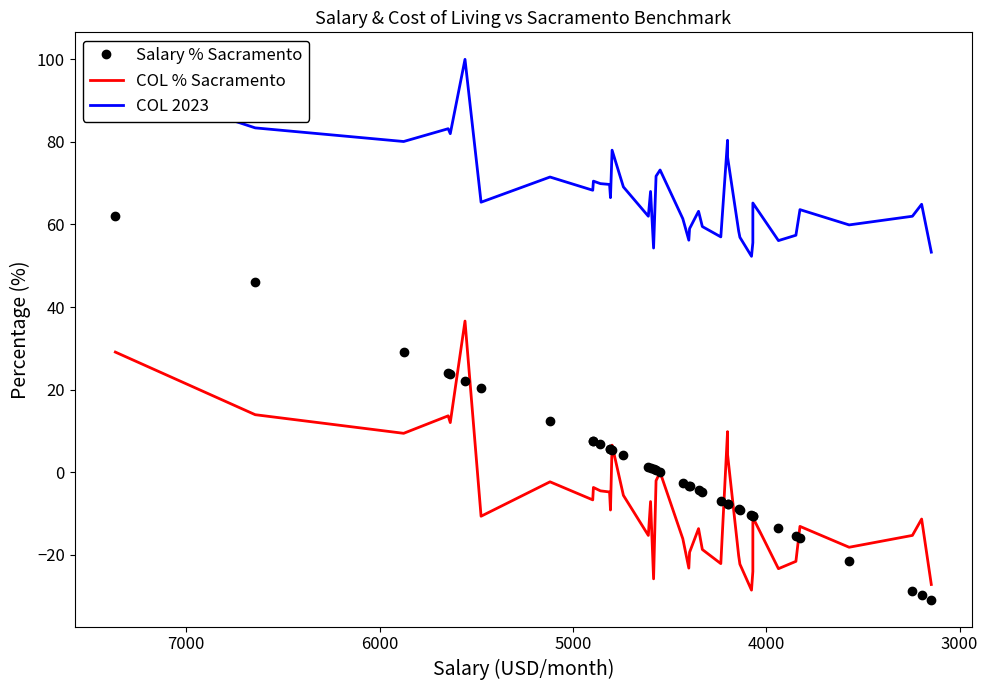

What are all the series names shown in the legend?

Salary % Sacramento, COL % Sacramento, COL 2023